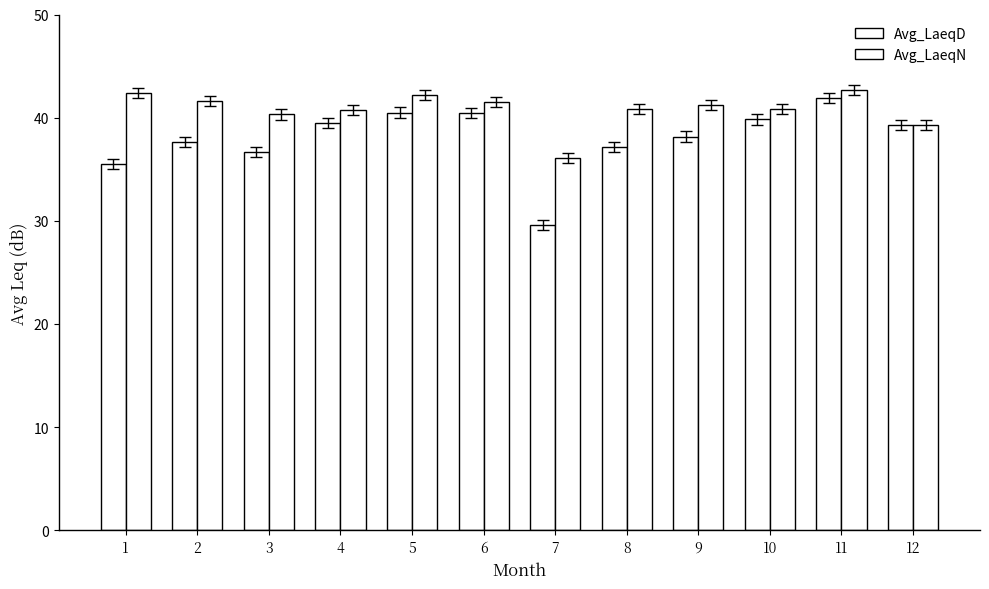

How many distinct data groups are displayed?

2